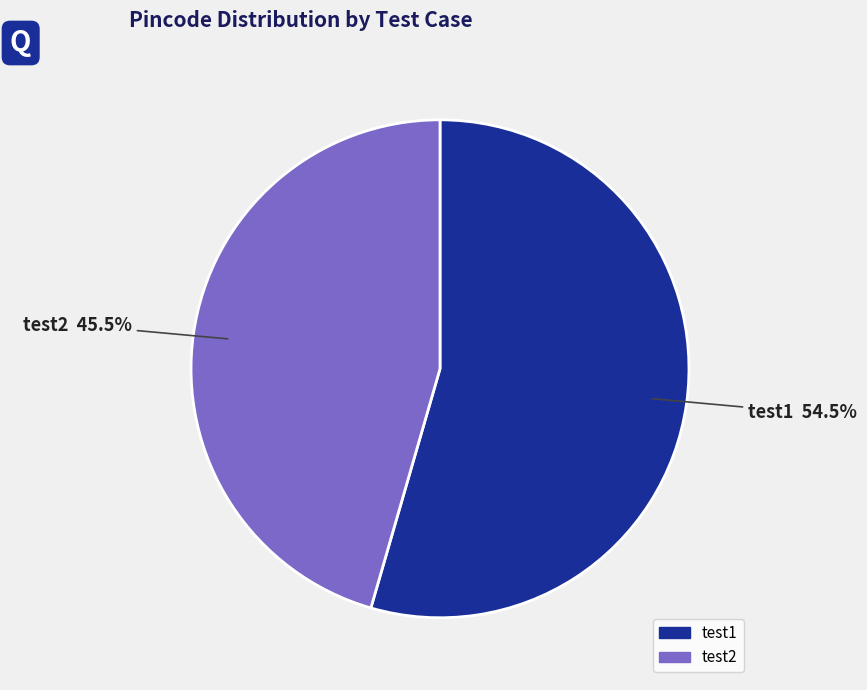

Is the sum of test1 and test2 greater than half?

Yes